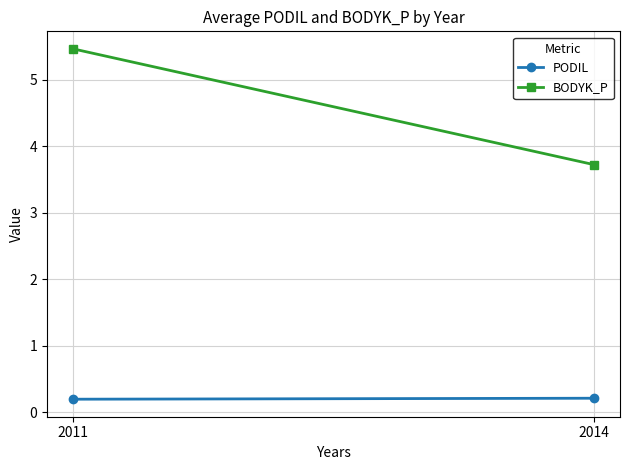

What is the minimum value shown in the chart?

0.2